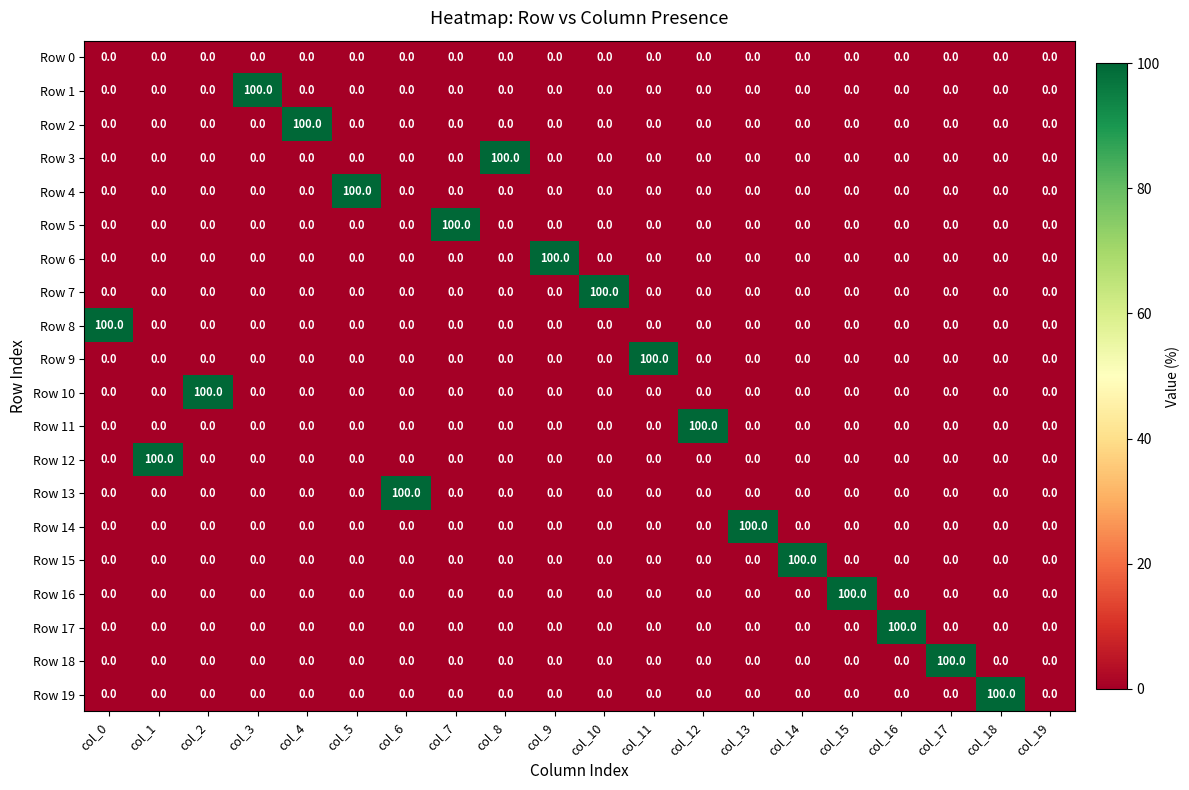

At how many categories does at least one series exceed 8?

19